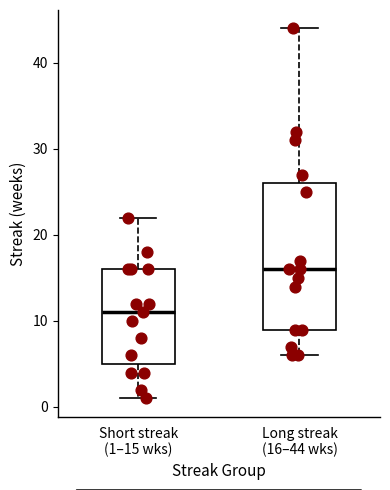

Where does the lower whisker of the box for Short streak (1–15 wks) end on the y-axis? The values are not printed on the chart, so give them approximately, as read against the axis.

1